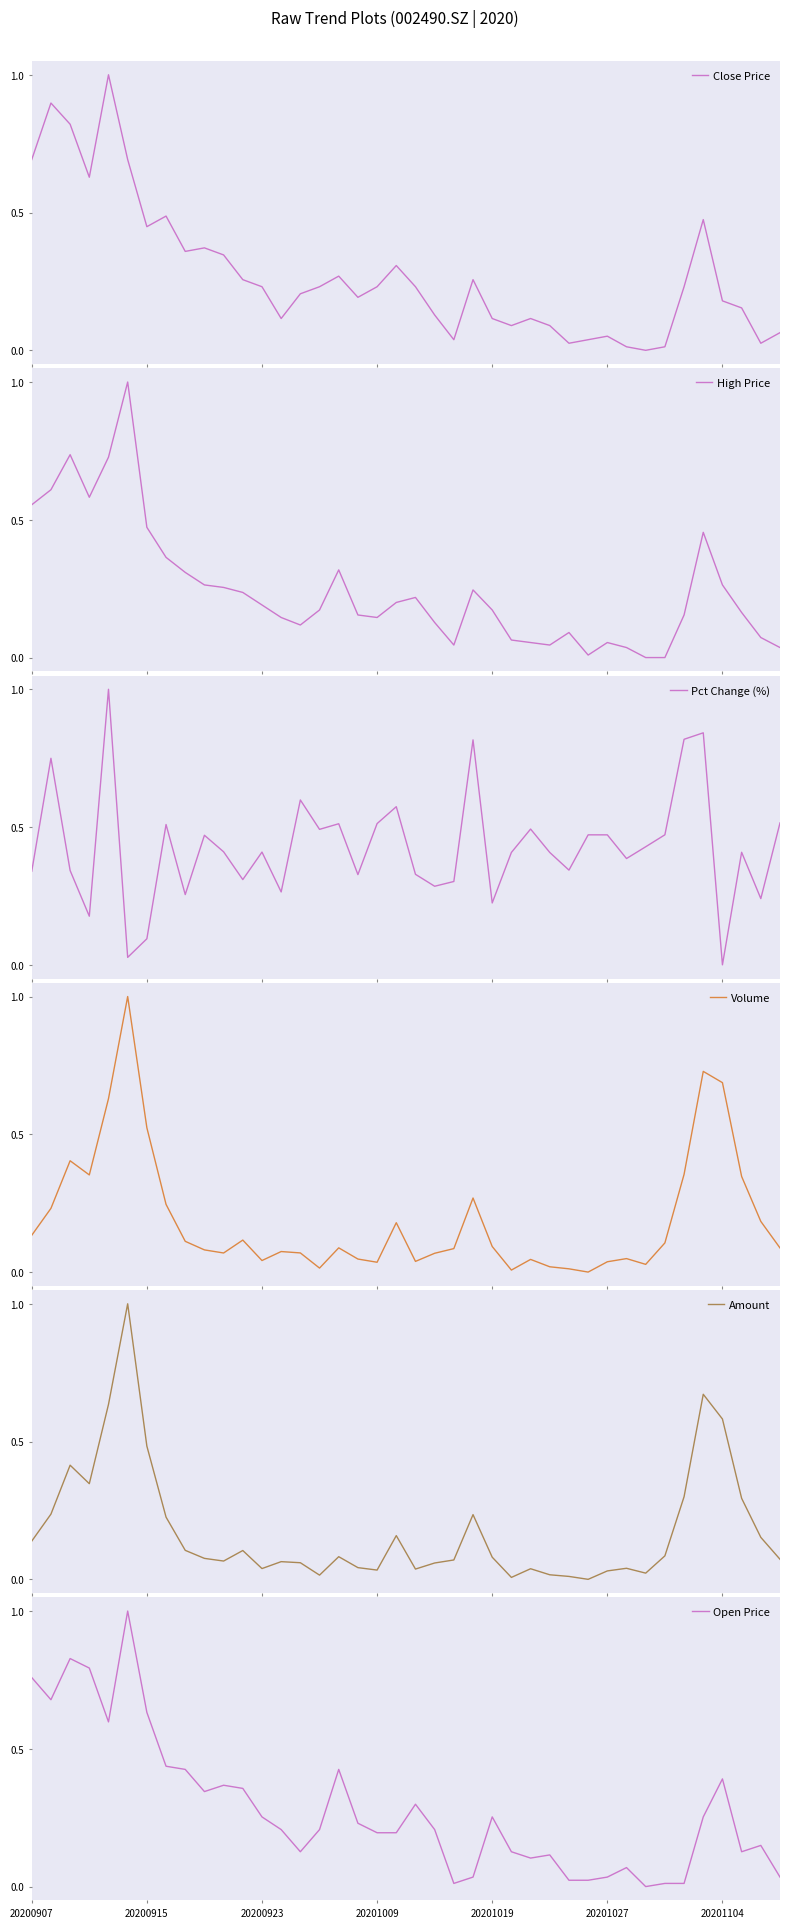

How many values in Close Price are above zero?

39